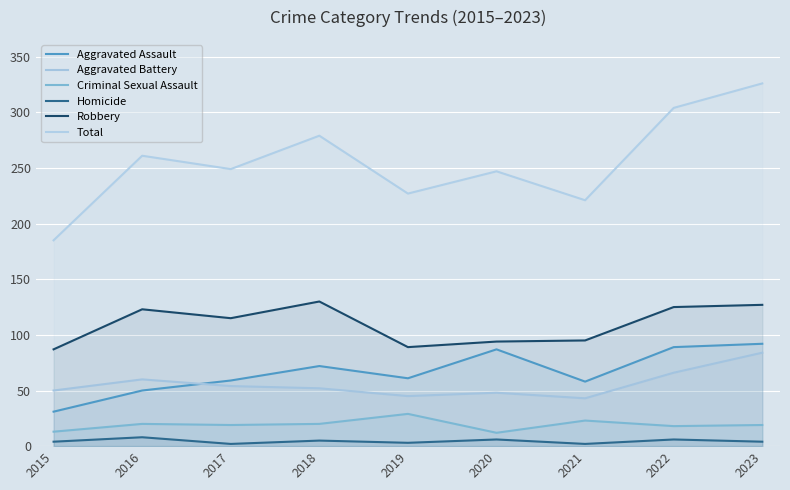

True or false: Criminal Sexual Assault has a value of 7 at 2018.

False